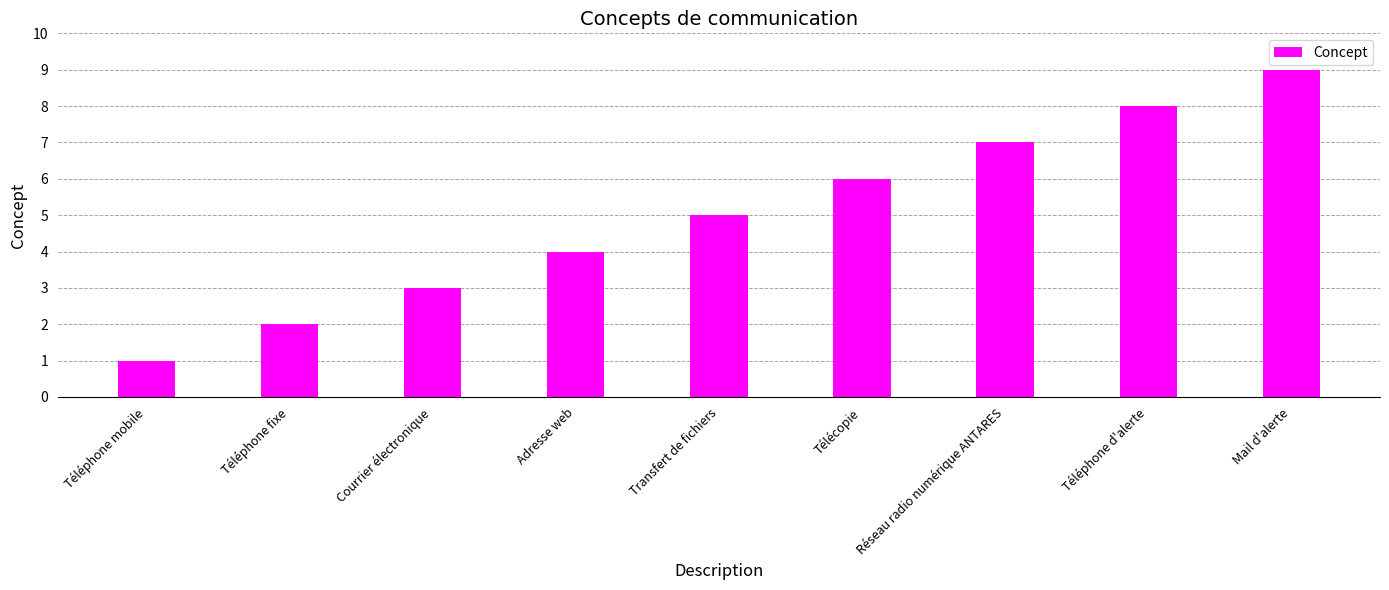

What is the value of the 7th bar from the left?

7